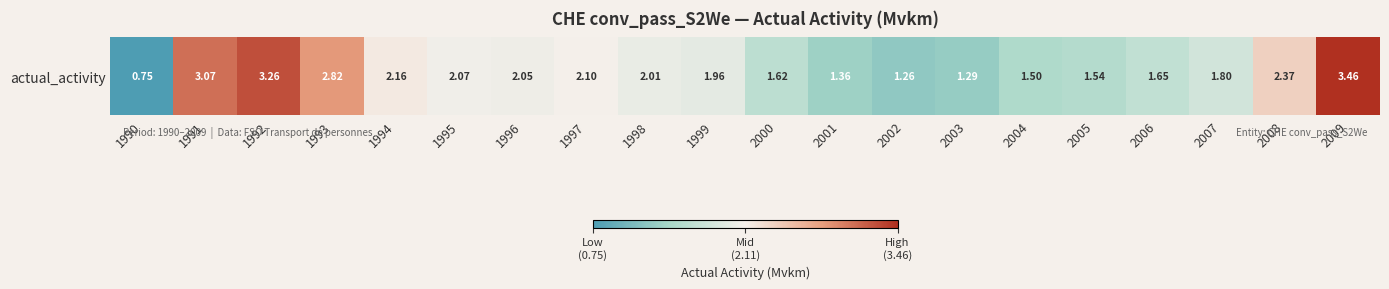

True or false: the data shows 0.7 at 2001.

False